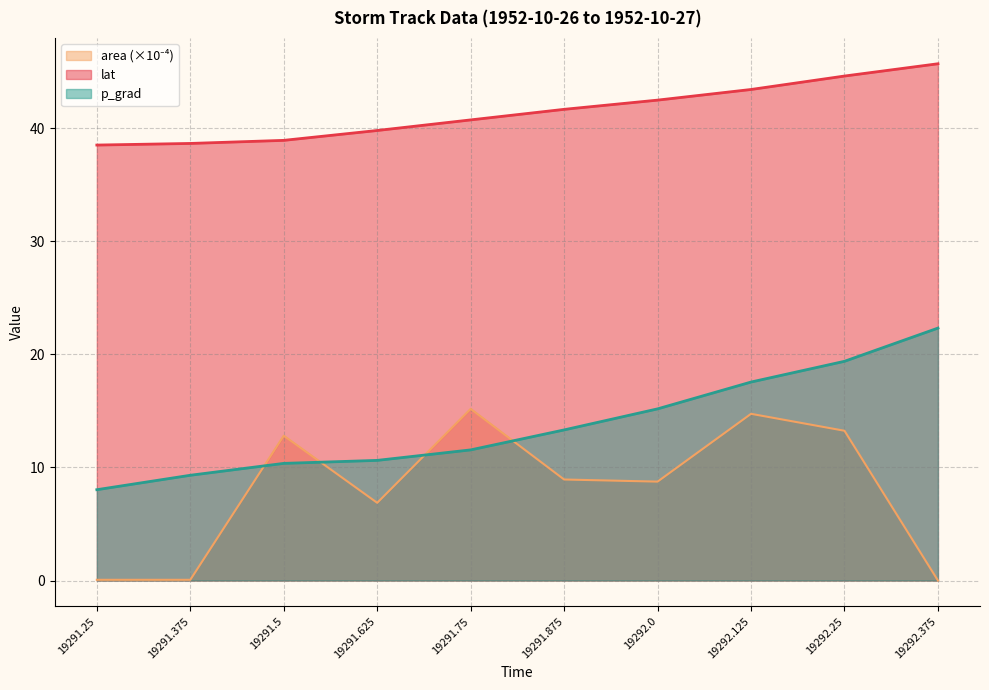

What is the total value across all series at 19292.375?

68.1